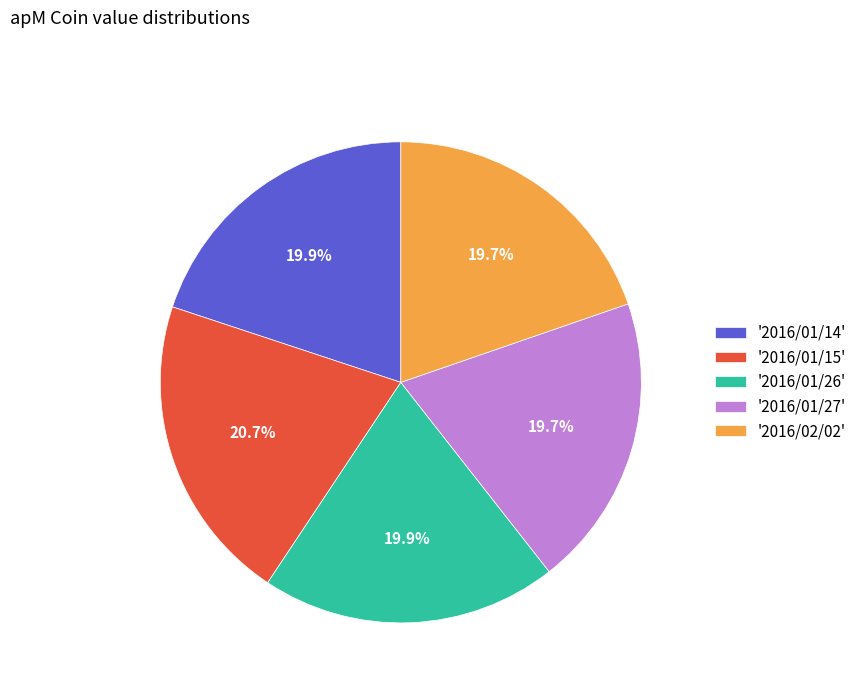

Does any single category account for the majority?

No